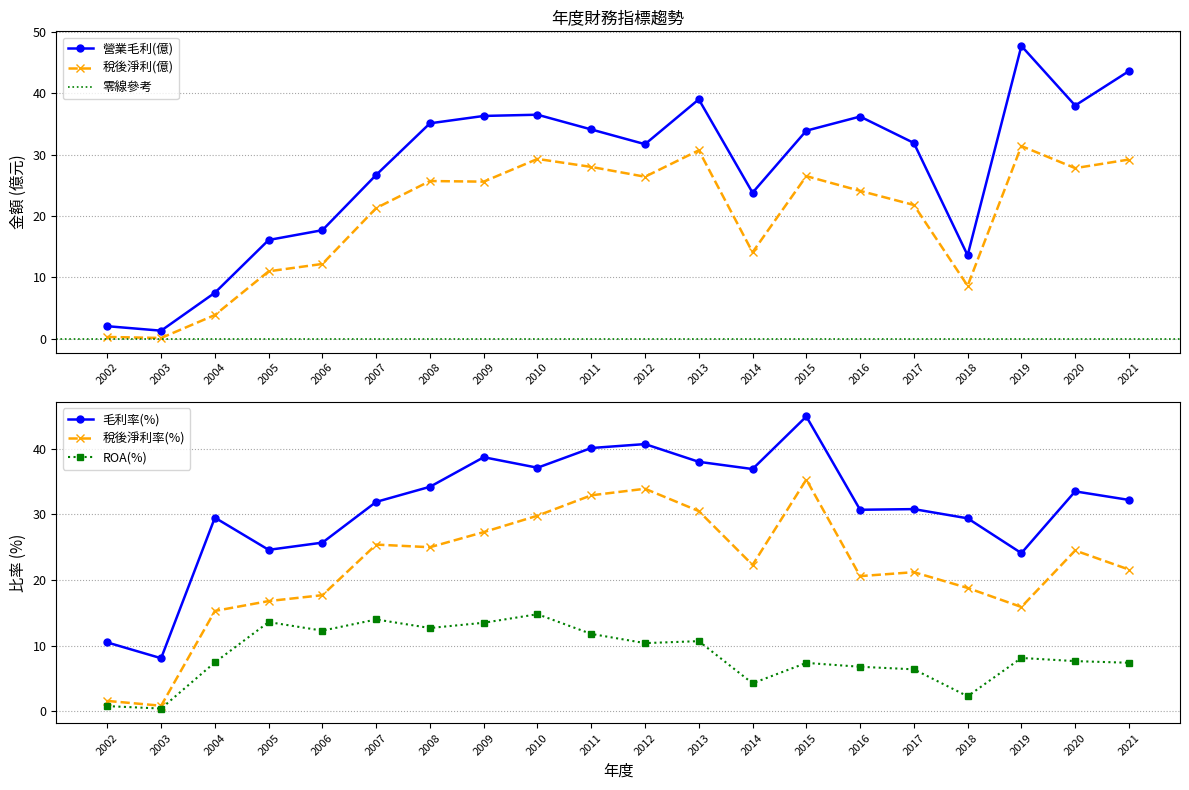

True or false: 毛利率(%) and 稅後淨利(億) cross at least once.

True